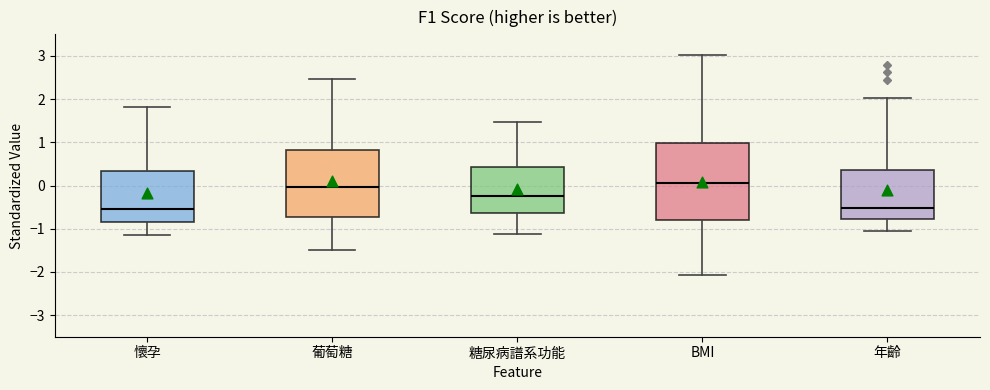

Where is the lower edge of the box for 葡萄糖 on the y-axis? The values are not printed on the chart, so give them approximately, as read against the axis.

-0.7